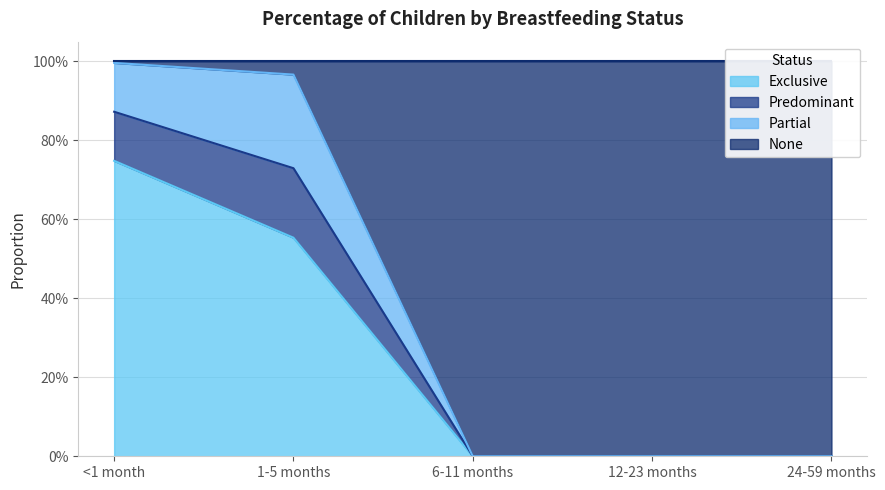

The Exclusive series shows -0.2 at 24-59 months. True or false?

False